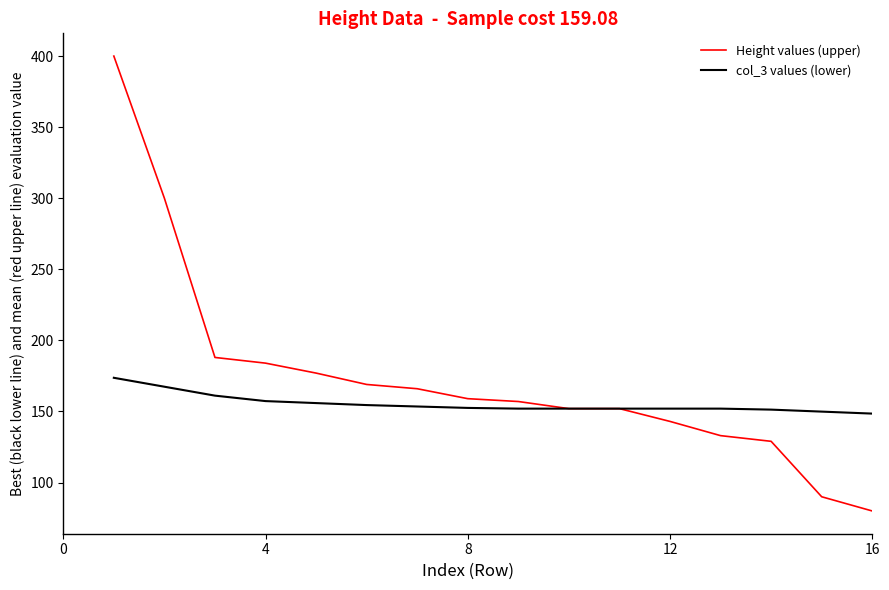

At how many categories does at least one series exceed 262?

2